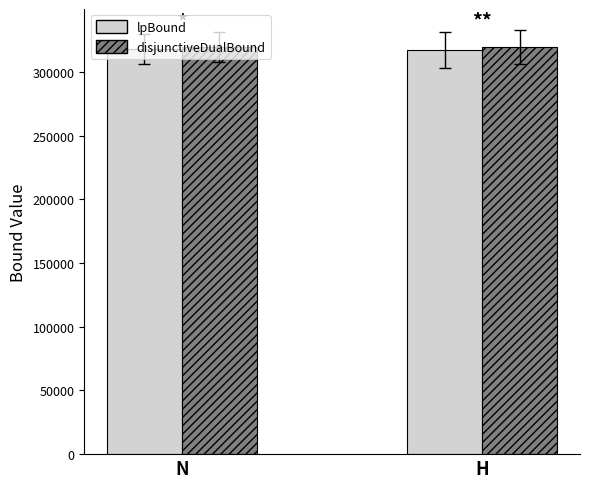

What is the sum of all lpBound values?

635636.1